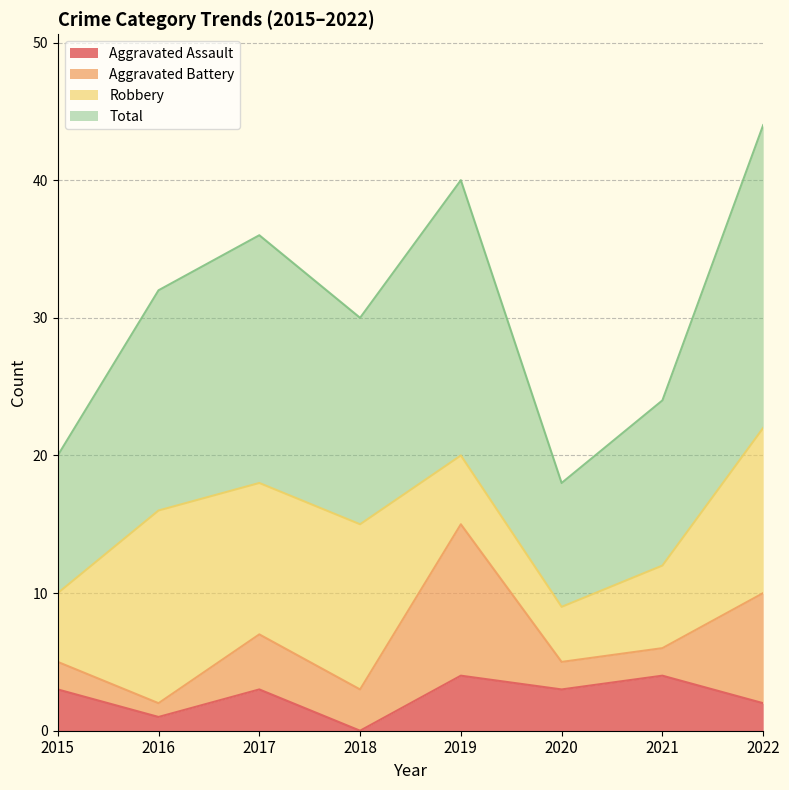

At which category does Total reach its first local valley?

2018